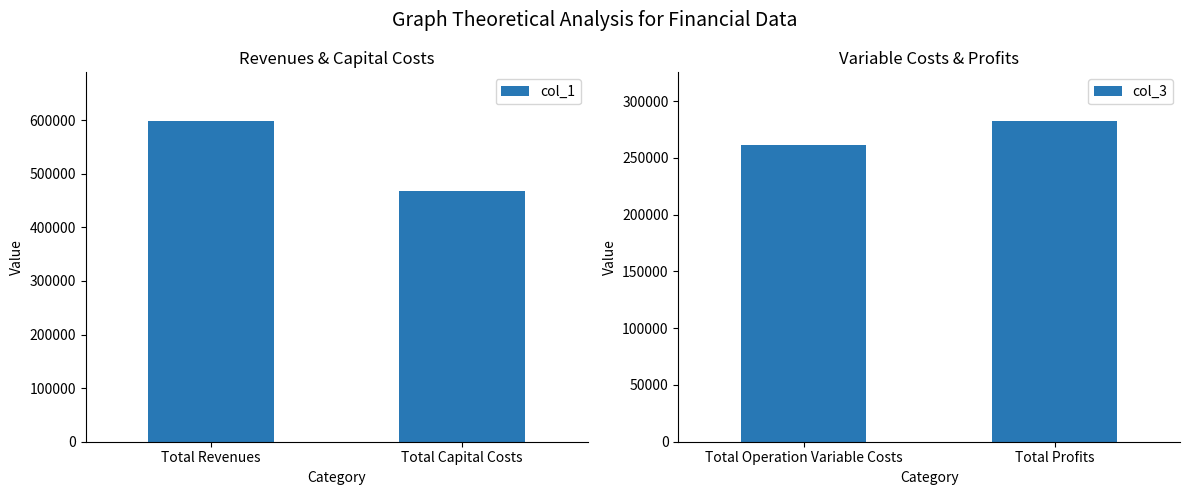

Rank the series by their average value, from highest to lowest.

col_1, col_3